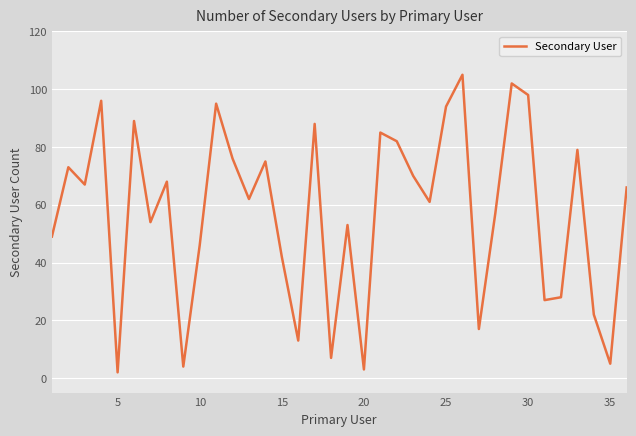

What is the greatest value displayed?

105